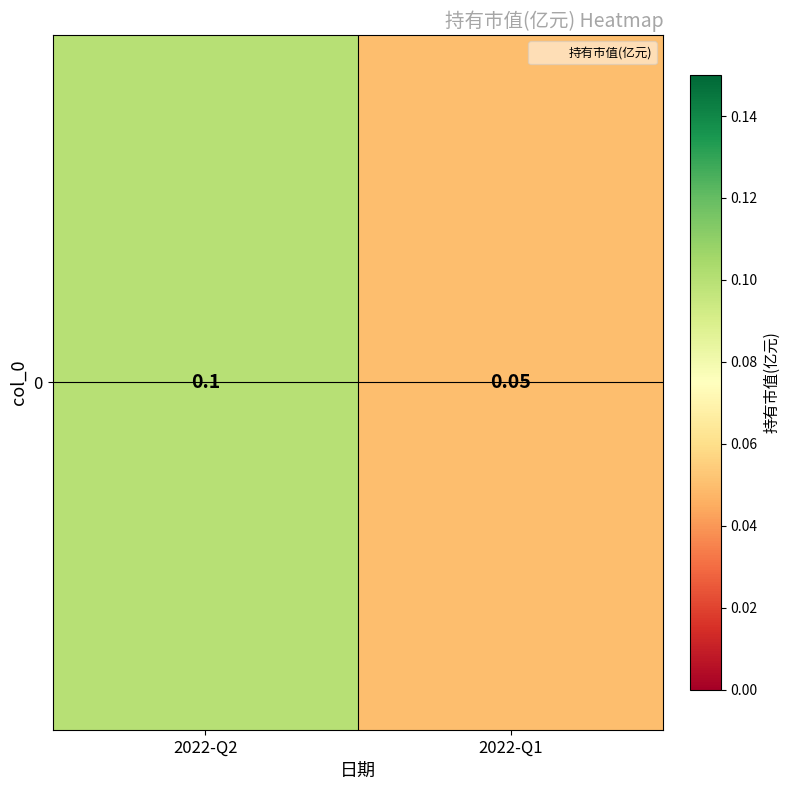

True or false: the data shows 0.1 at 2022-Q2.

False